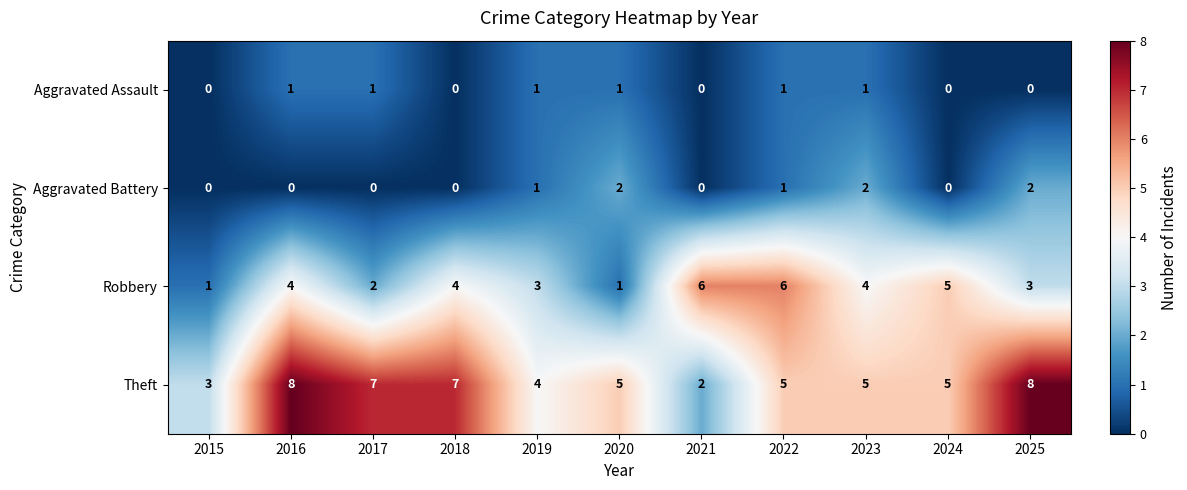

The Theft series shows 5 at 2022. True or false?

True